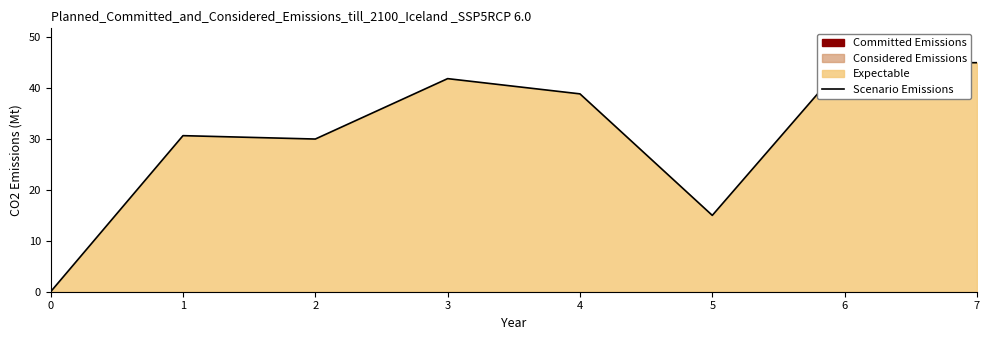

Reading left to right, list all the values displayed in this chart.

0=0.0	1=30.7	2=30.0	3=41.9	4=38.9	5=15.0	6=45.0	7=45.0